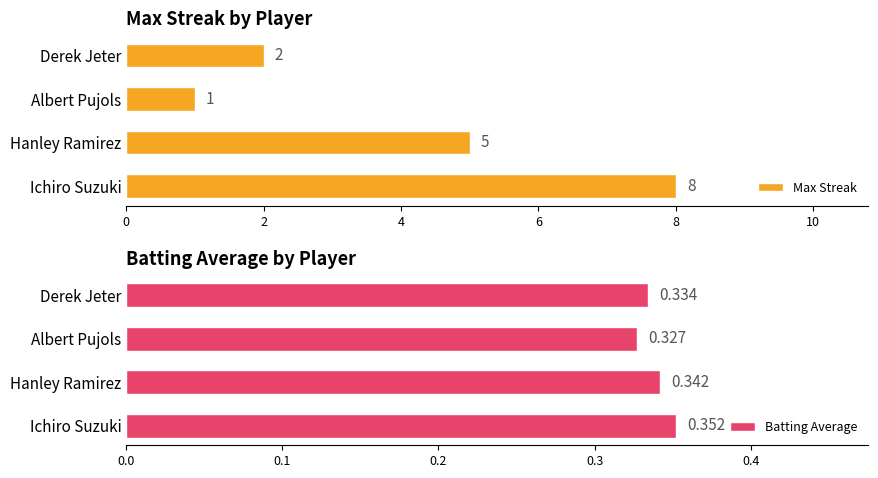

Where is Batting Average nearest to the value 0?

Albert Pujols